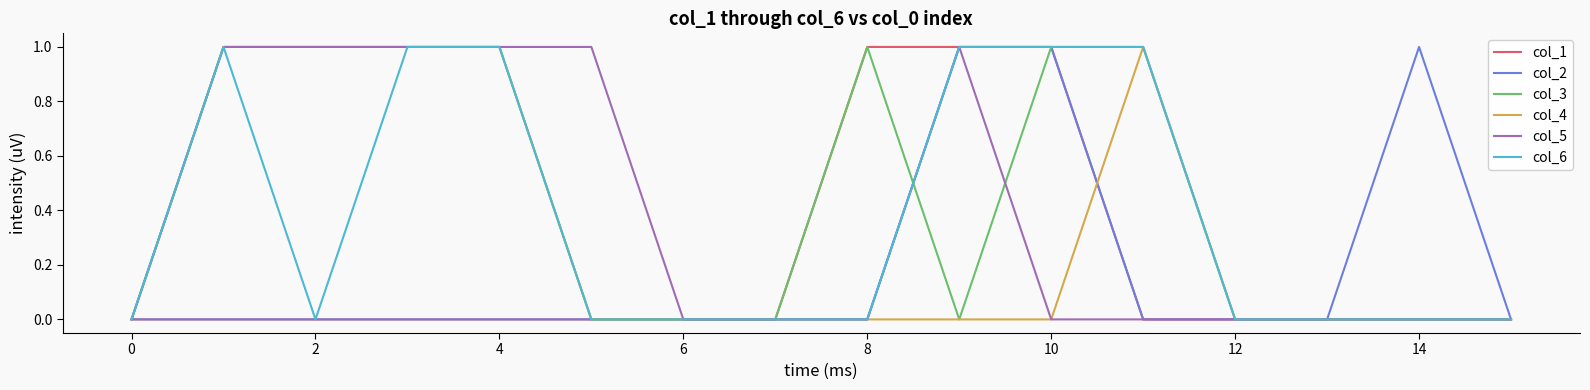

Which series has the largest total across all categories?

col_3